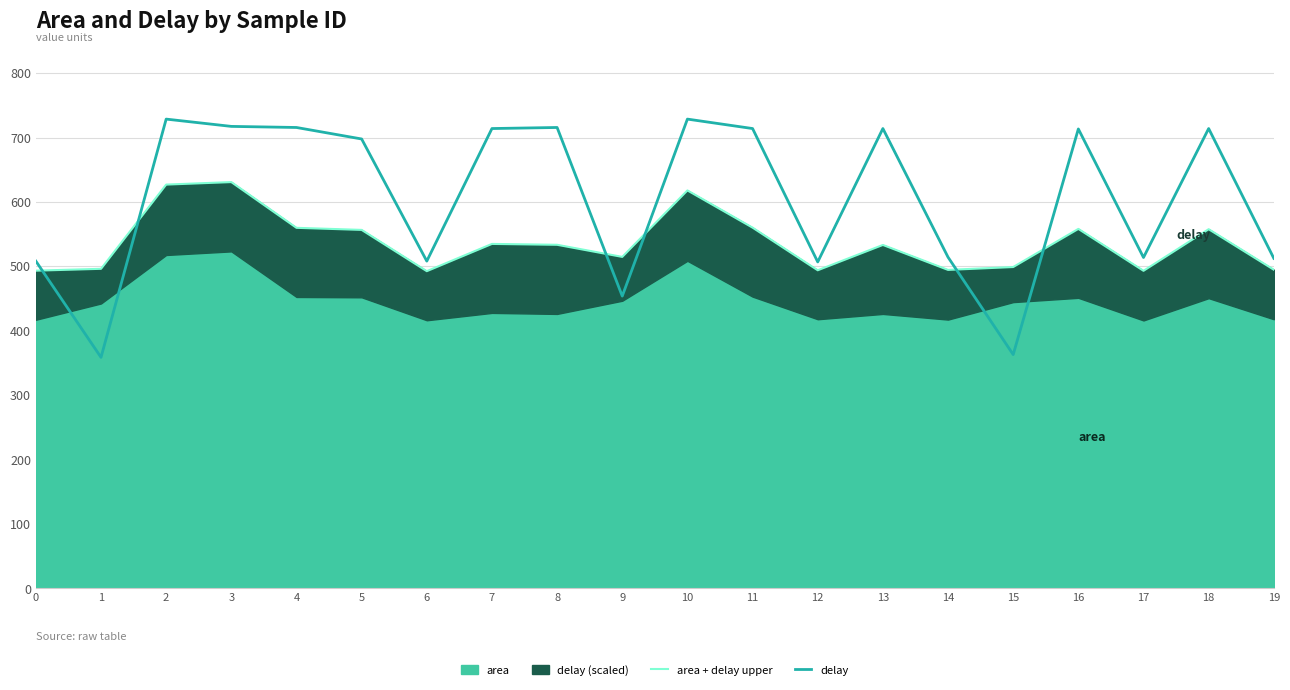

True or false: delay and area + delay upper intersect in this chart.

True